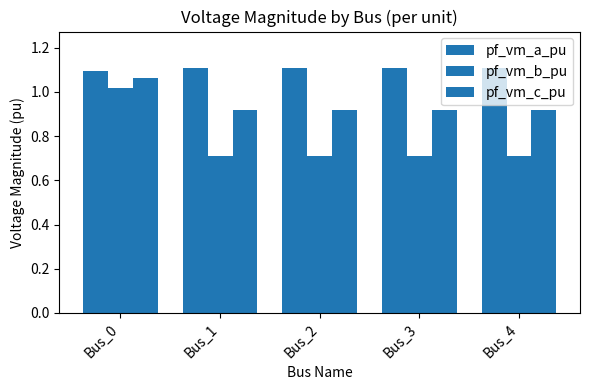

How many distinct data groups are displayed?

3